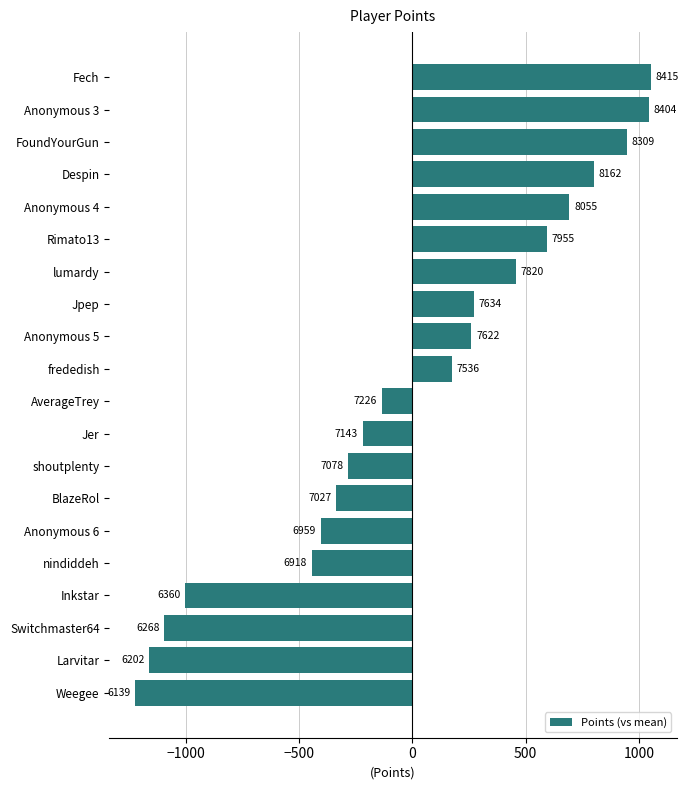

How many bars are there in total?

20